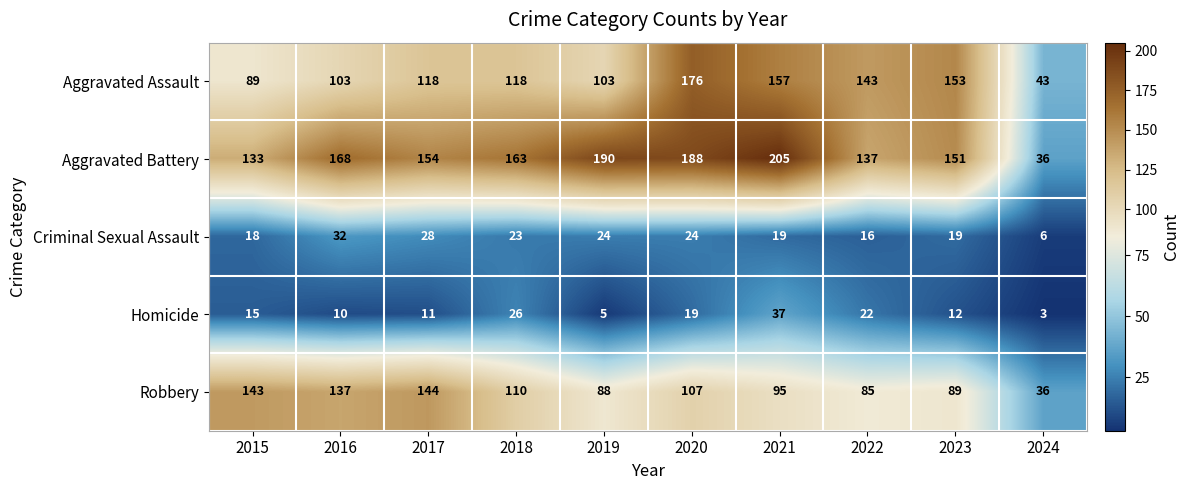

Which category has the lowest value across all series?

2024